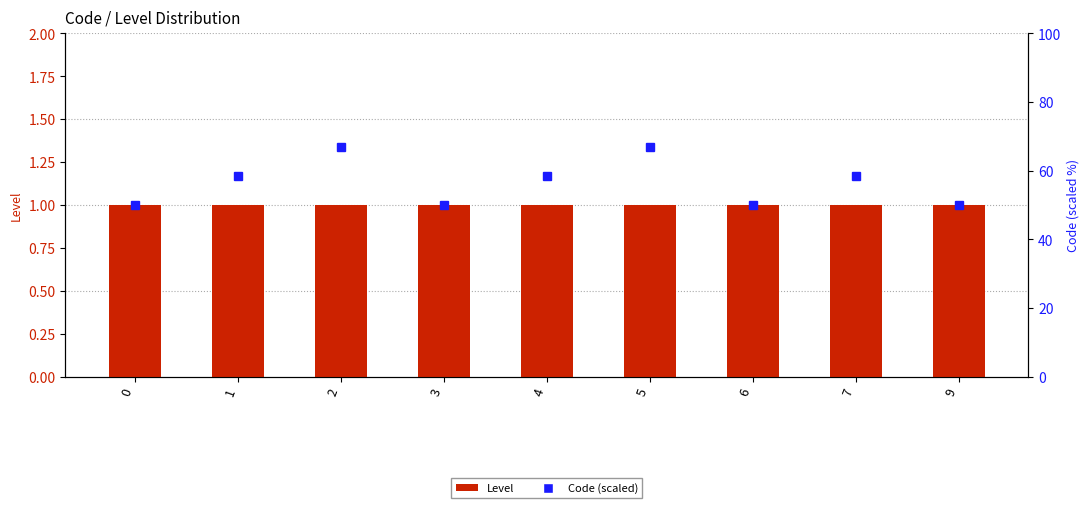

Reading left to right, what are all the values shown in this chart?

Level: 0=1.0	1=1.0	2=1.0	3=1.0	4=1.0	5=1.0	6=1.0	7=1.0	9=1.0
Code (scaled): 0=50.0	1=58.5	2=67.0	3=50.0	4=58.5	5=67.0	6=50.0	7=58.5	9=50.0